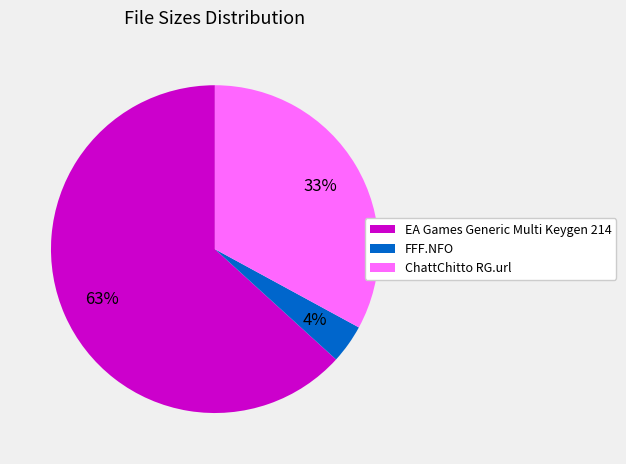

Is there a majority slice in this chart?

Yes